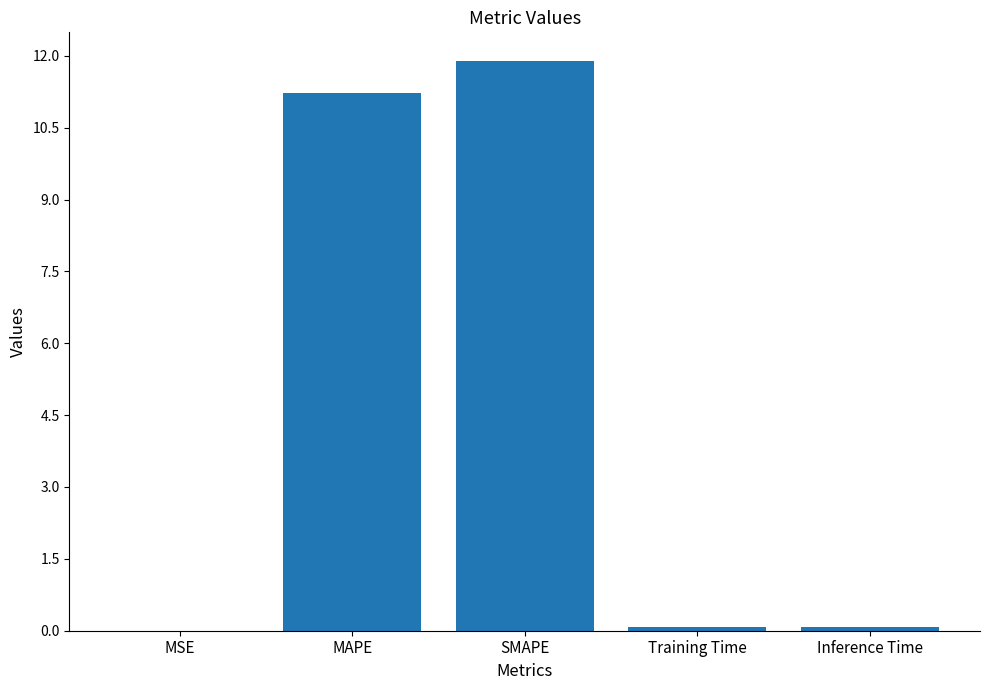

What is the sum of all values?

23.3